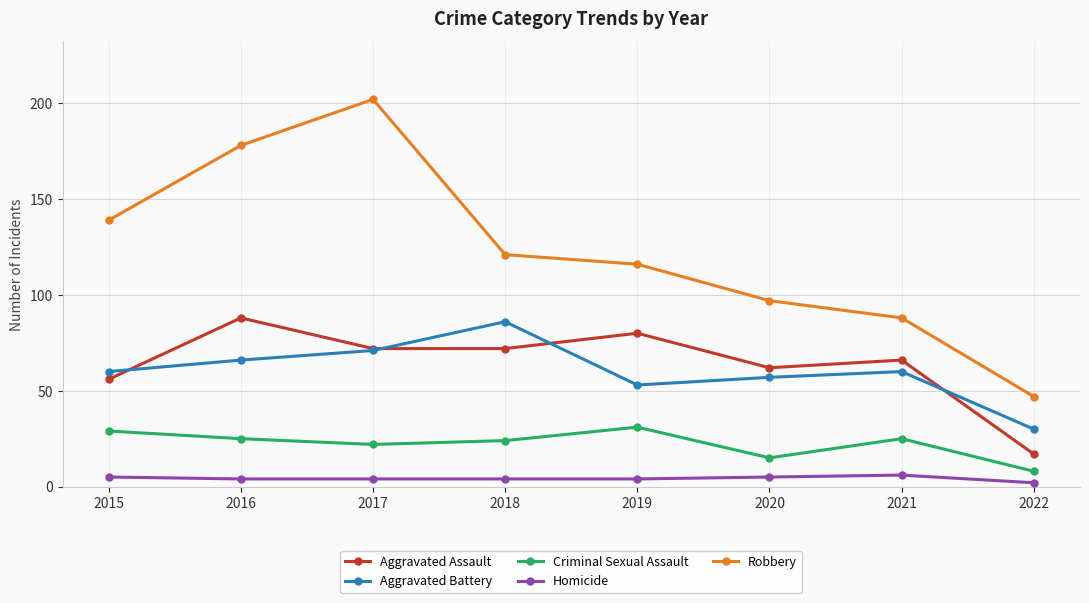

What is the difference between the second highest and second lowest values in the Robbery series?

90